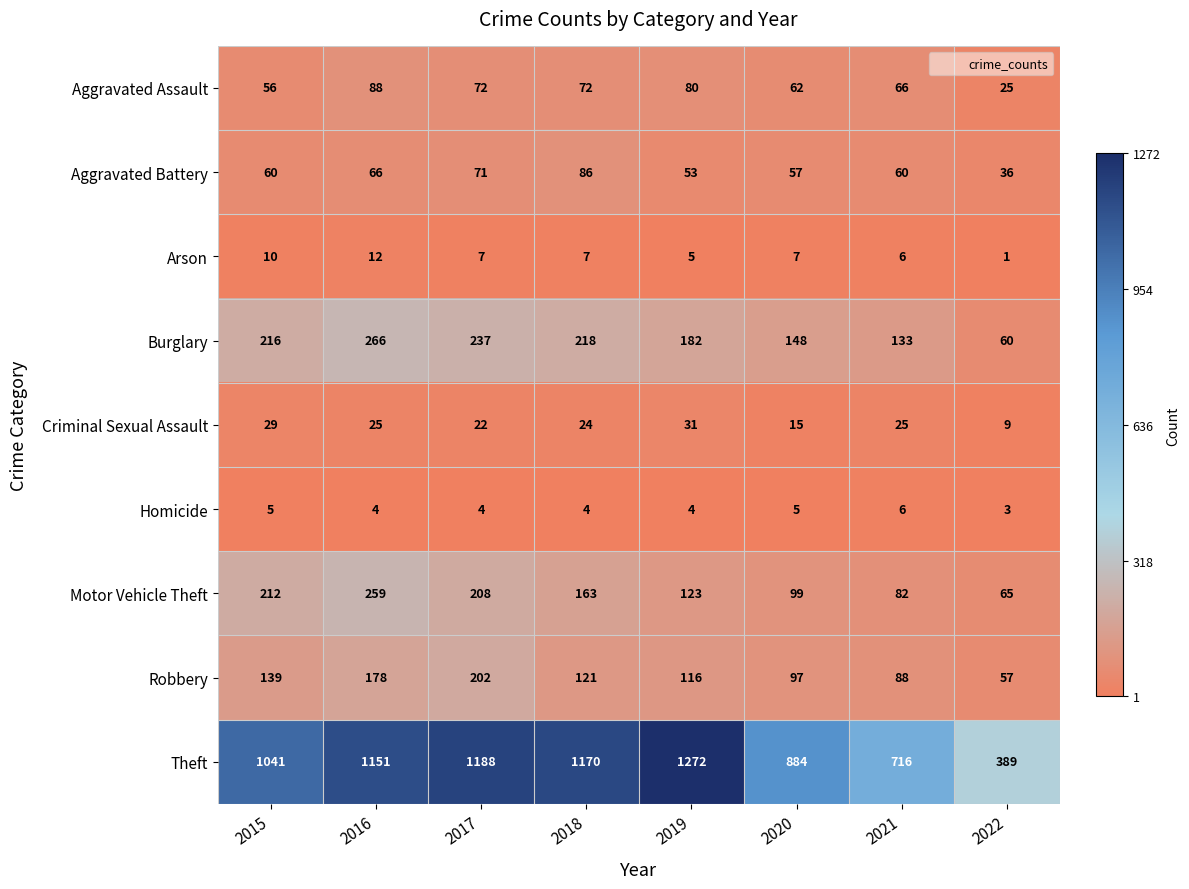

The Homicide series shows 4 at 2016. True or false?

True